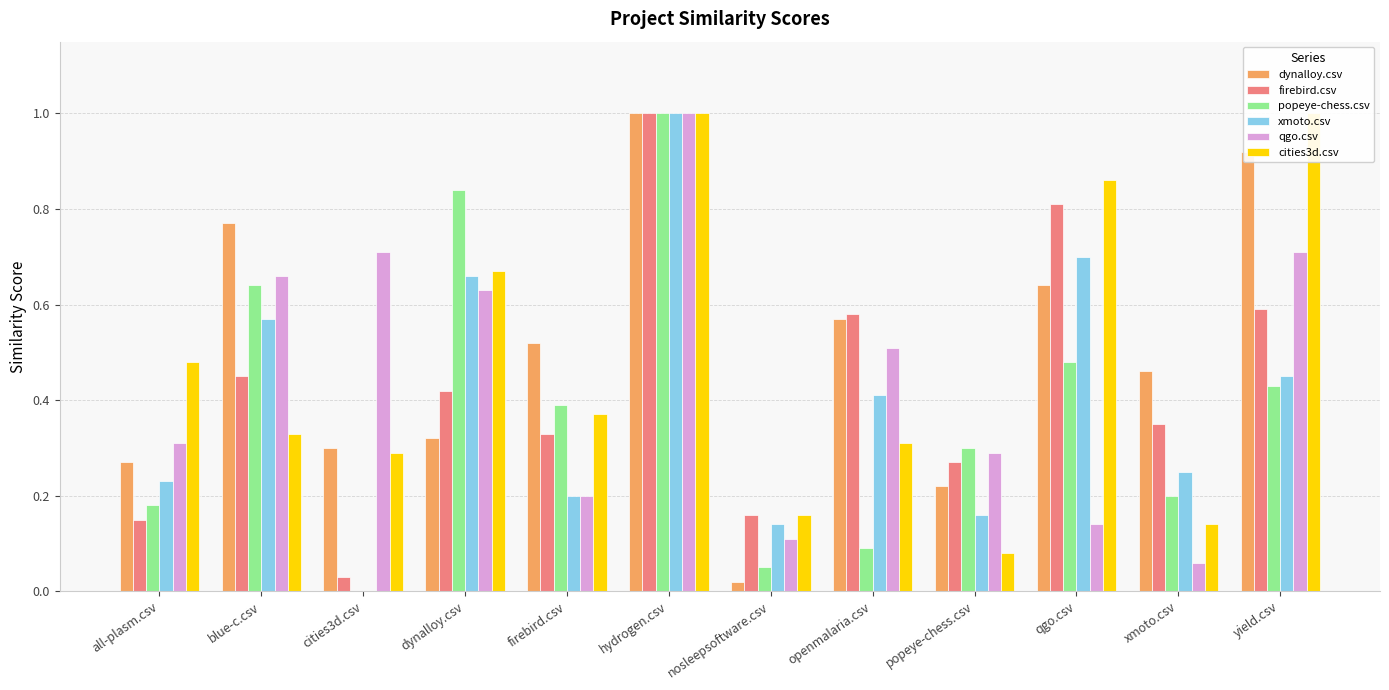

What is the label of the 1st bar from the left?

all-plasm.csv